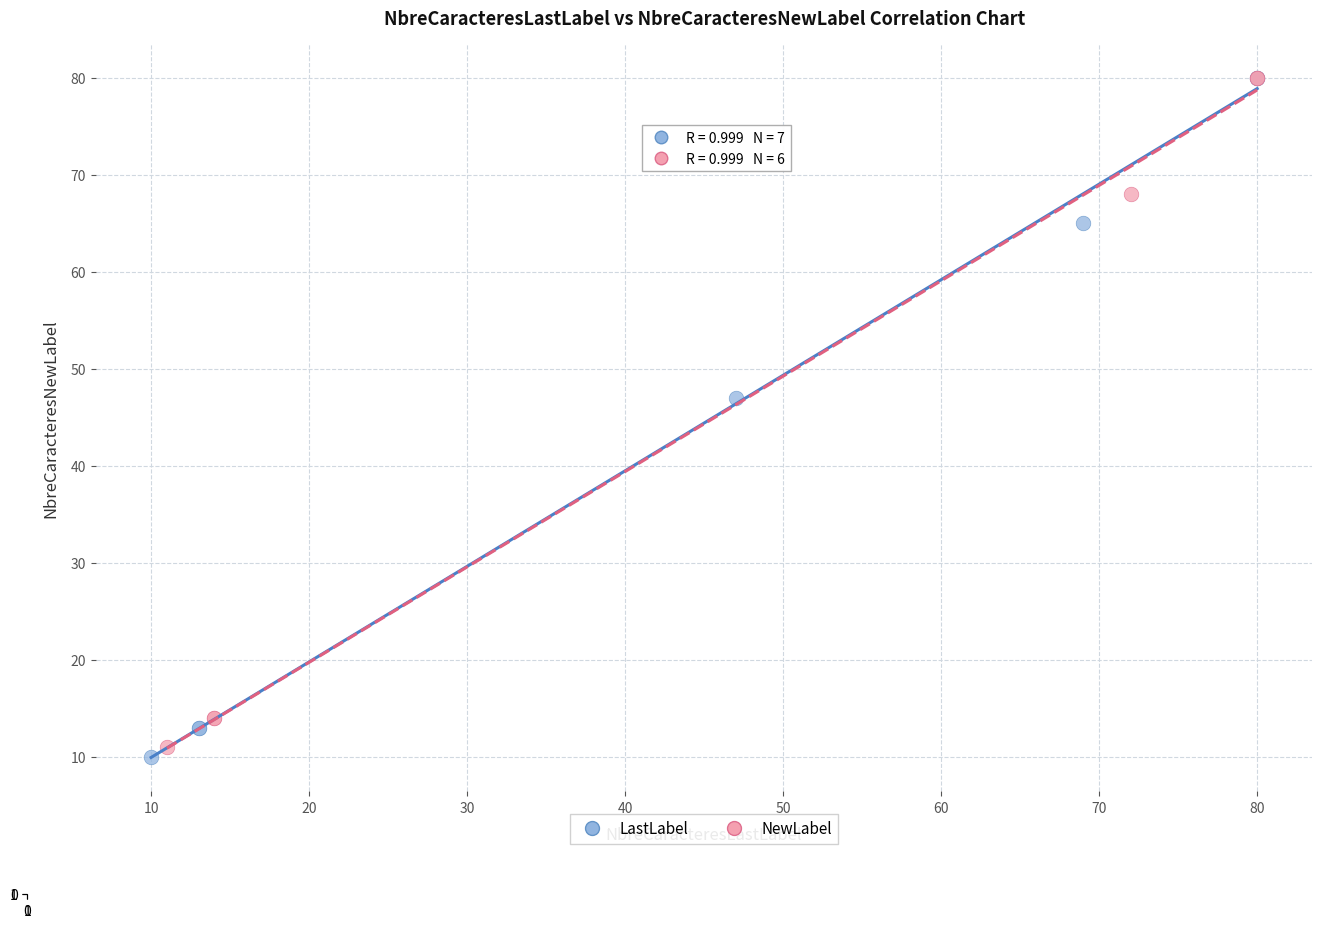

Which series has the largest Y range (max minus min)?

LastLabel